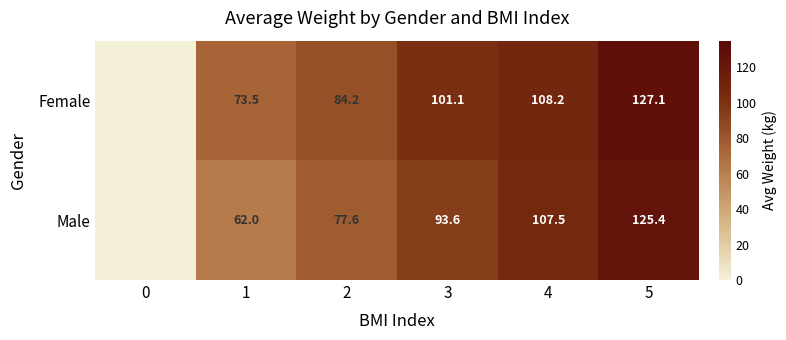

At 5, list the series in order from smallest to largest.

Male, Female